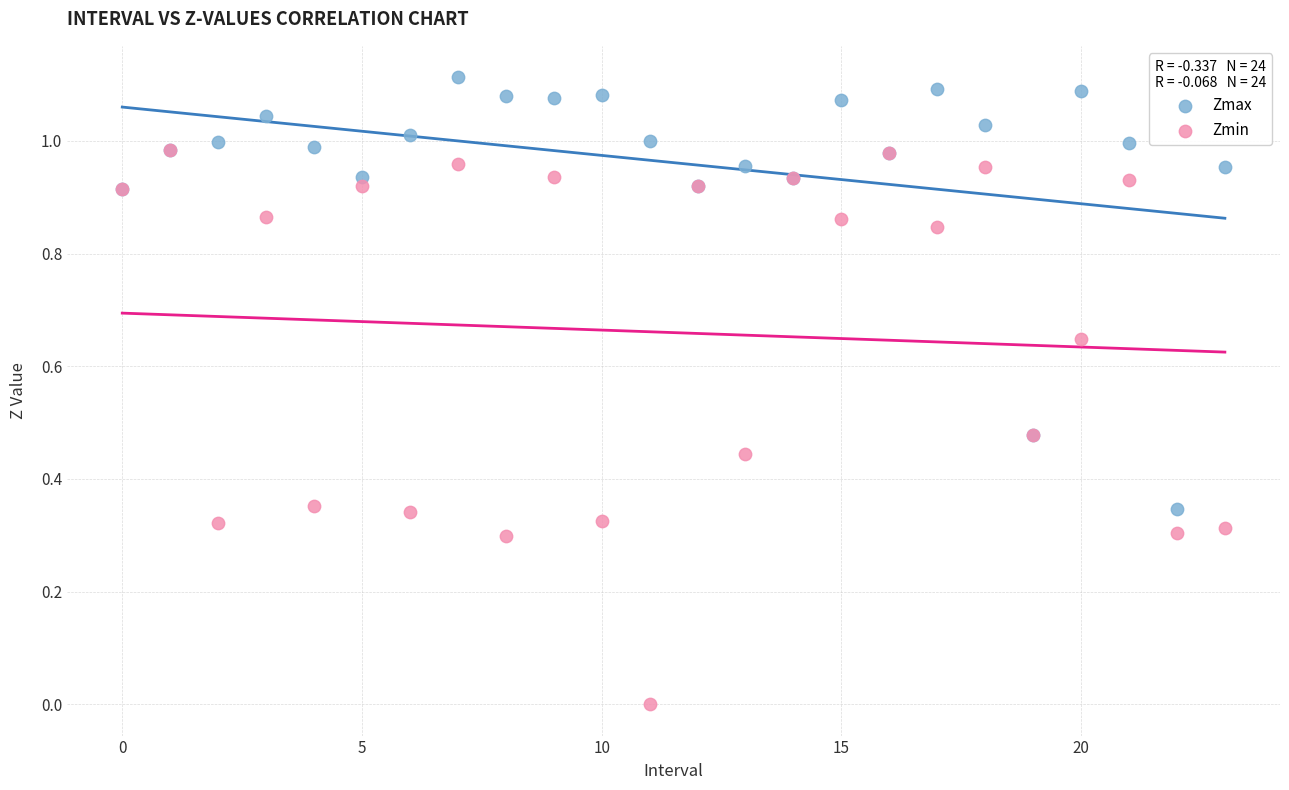

Which series reaches the minimum Y coordinate?

Zmin